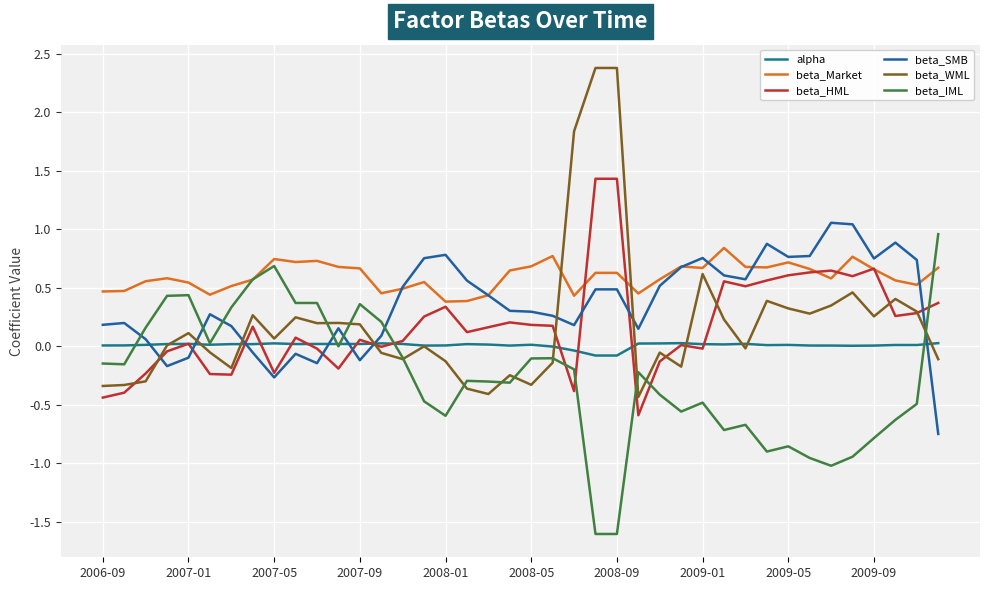

Does the chart display data point markers on the line(s)?

No